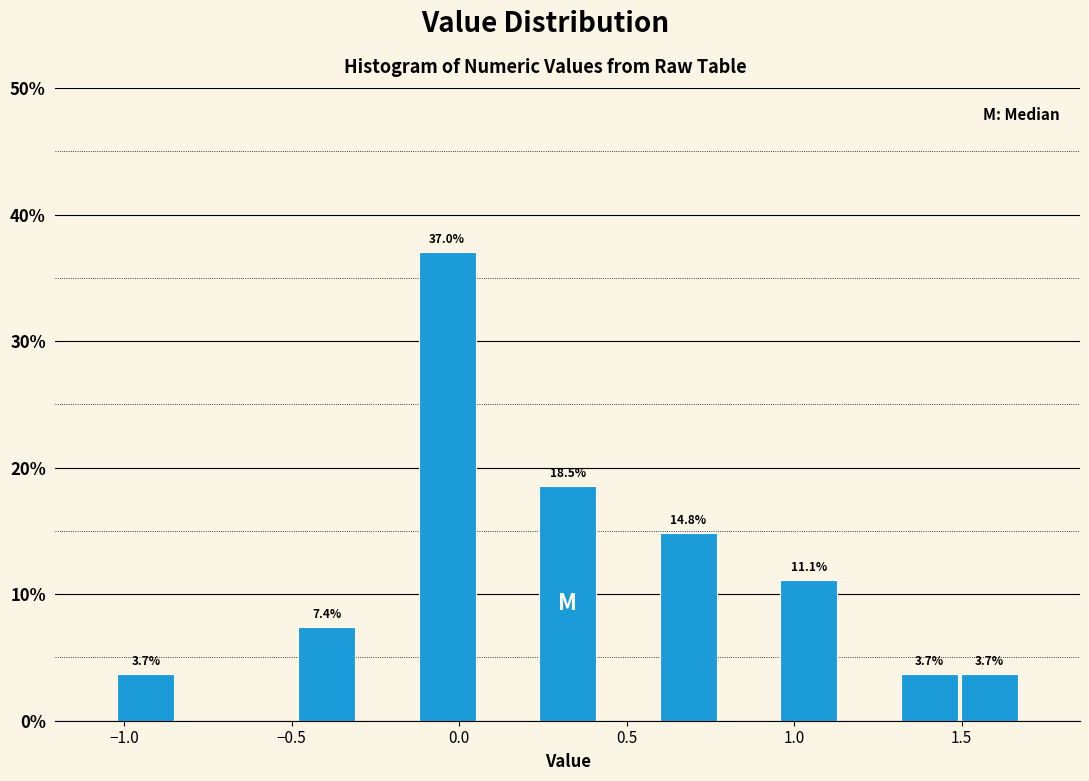

Read against the x-axis, roughly where is the centre of the tallest bar?

-0.05